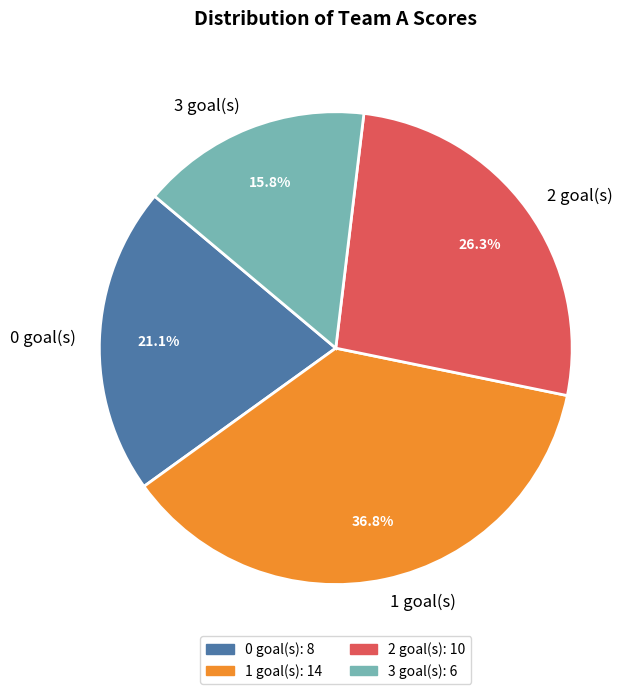

Which has a higher value, 1 goal(s) or 3 goal(s)?

1 goal(s)